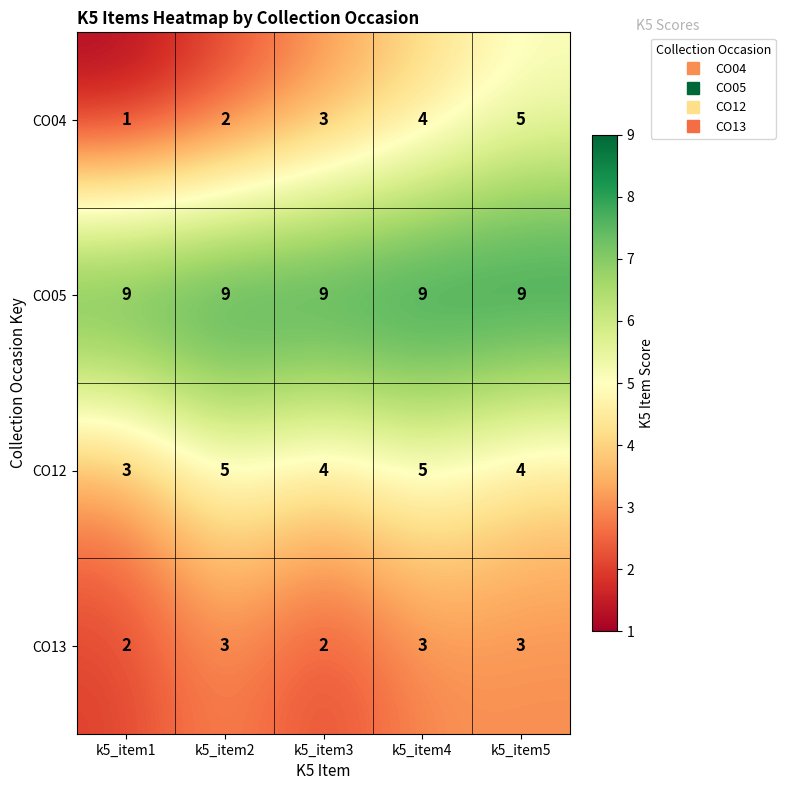

What is the sum of all CO05 values?

45